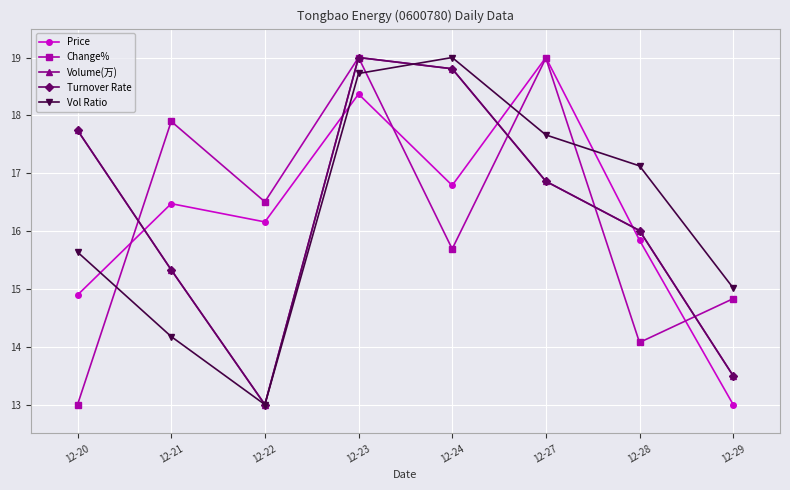

Does the chart have visible grid lines?

Yes